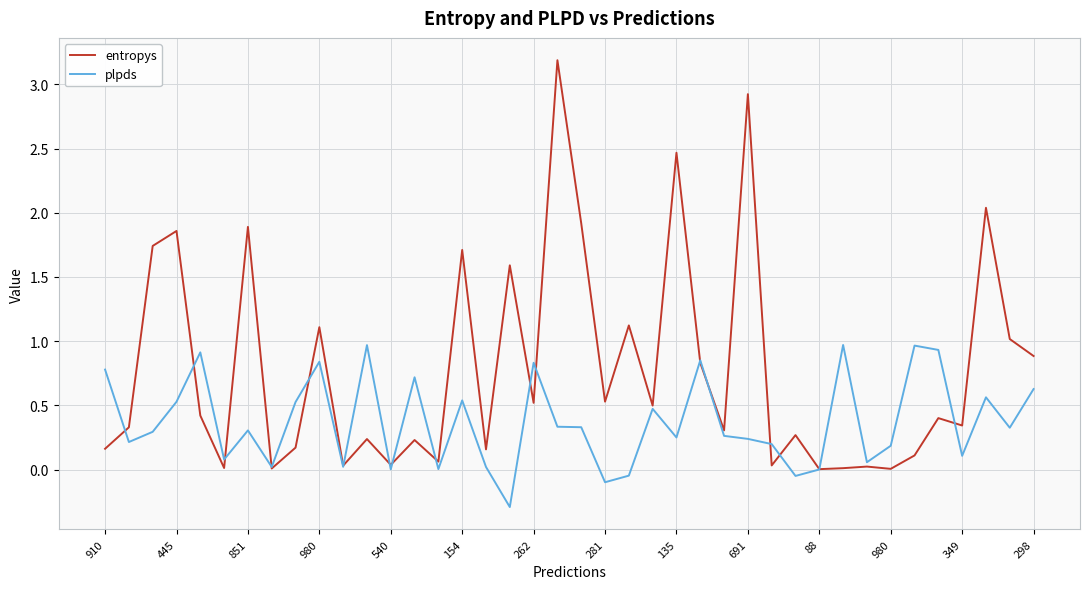

List the series in order of their peak value, lowest first.

plpds, entropys